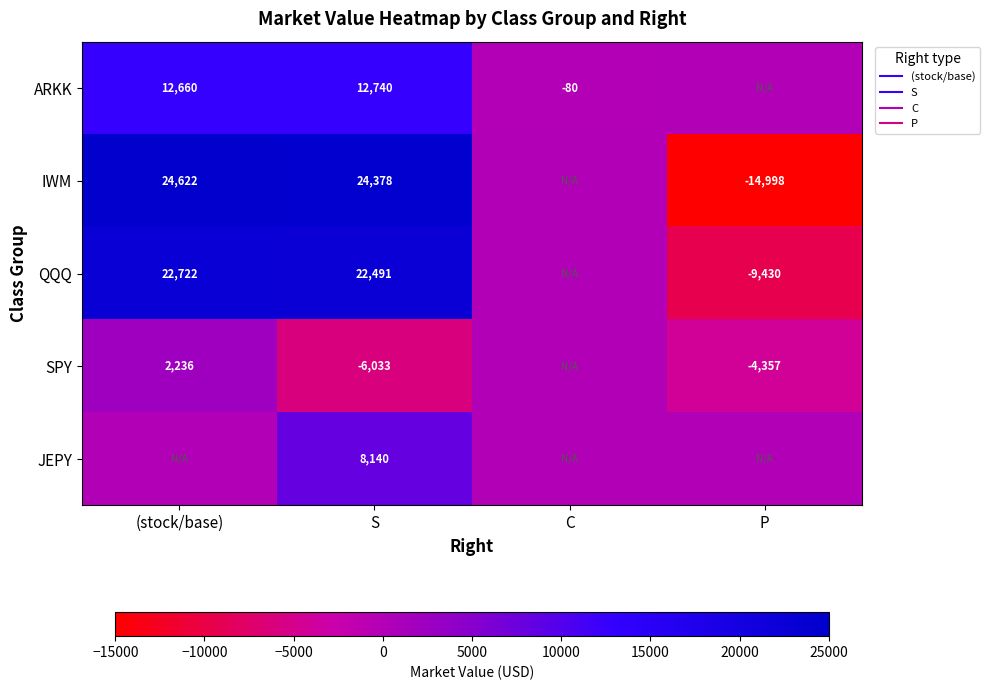

How many data points does each series have?

4